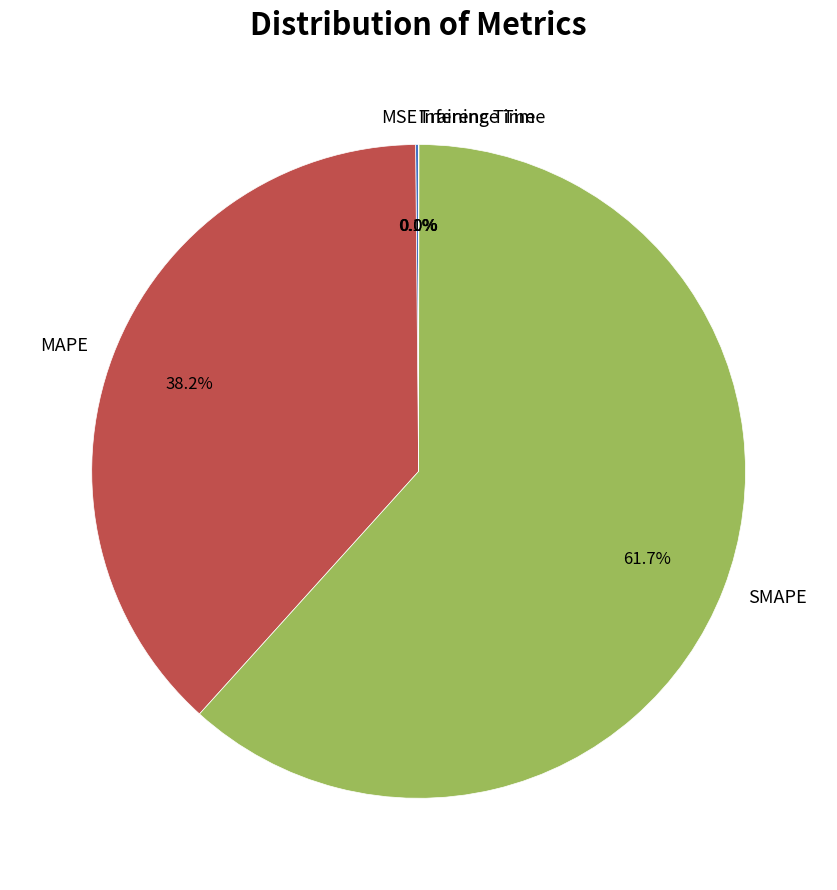

What is the majority slice?

SMAPE